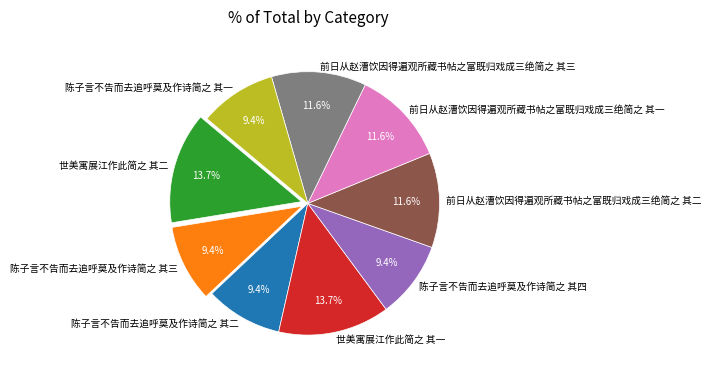

To the nearest percent, what percentage of the pie is 世美寓展江作此简之 其一?

14%